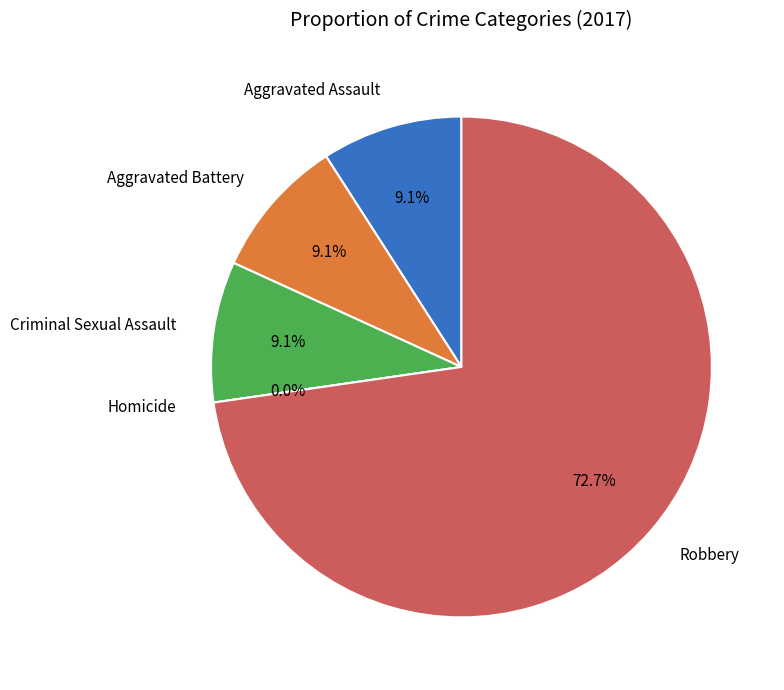

How many segments does this pie chart have?

5